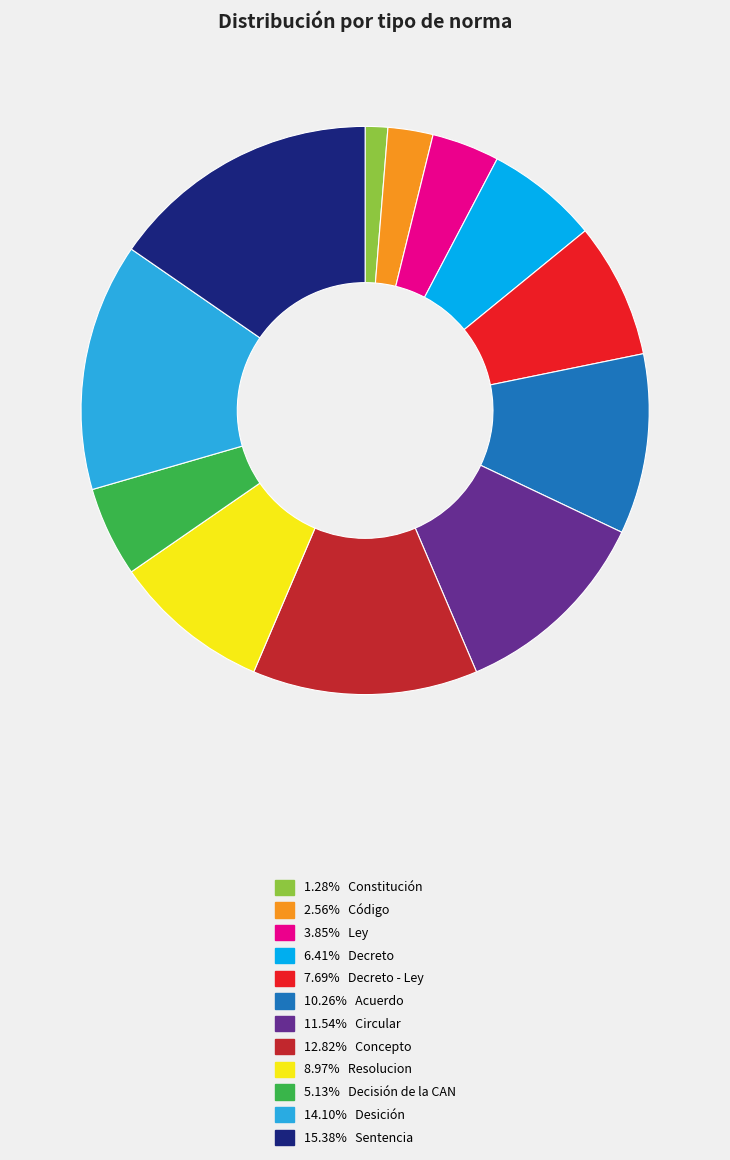

Is there a majority slice in this chart?

No